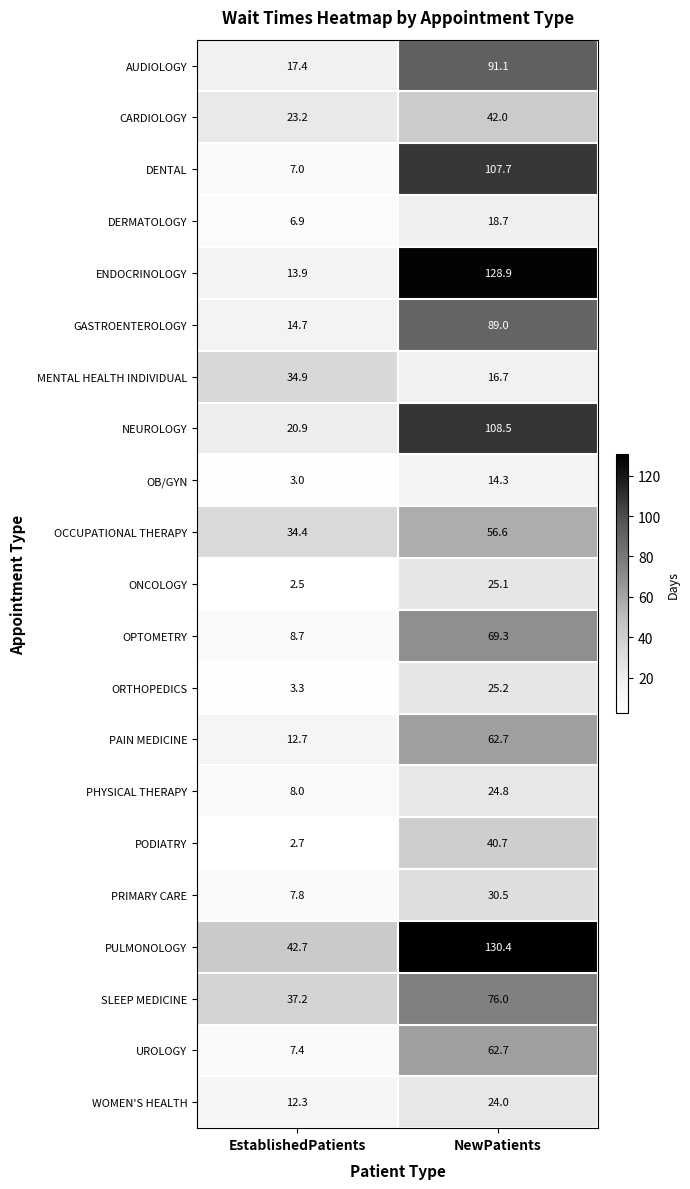

Which series changed the most between EstablishedPatients and NewPatients?

ENDOCRINOLOGY